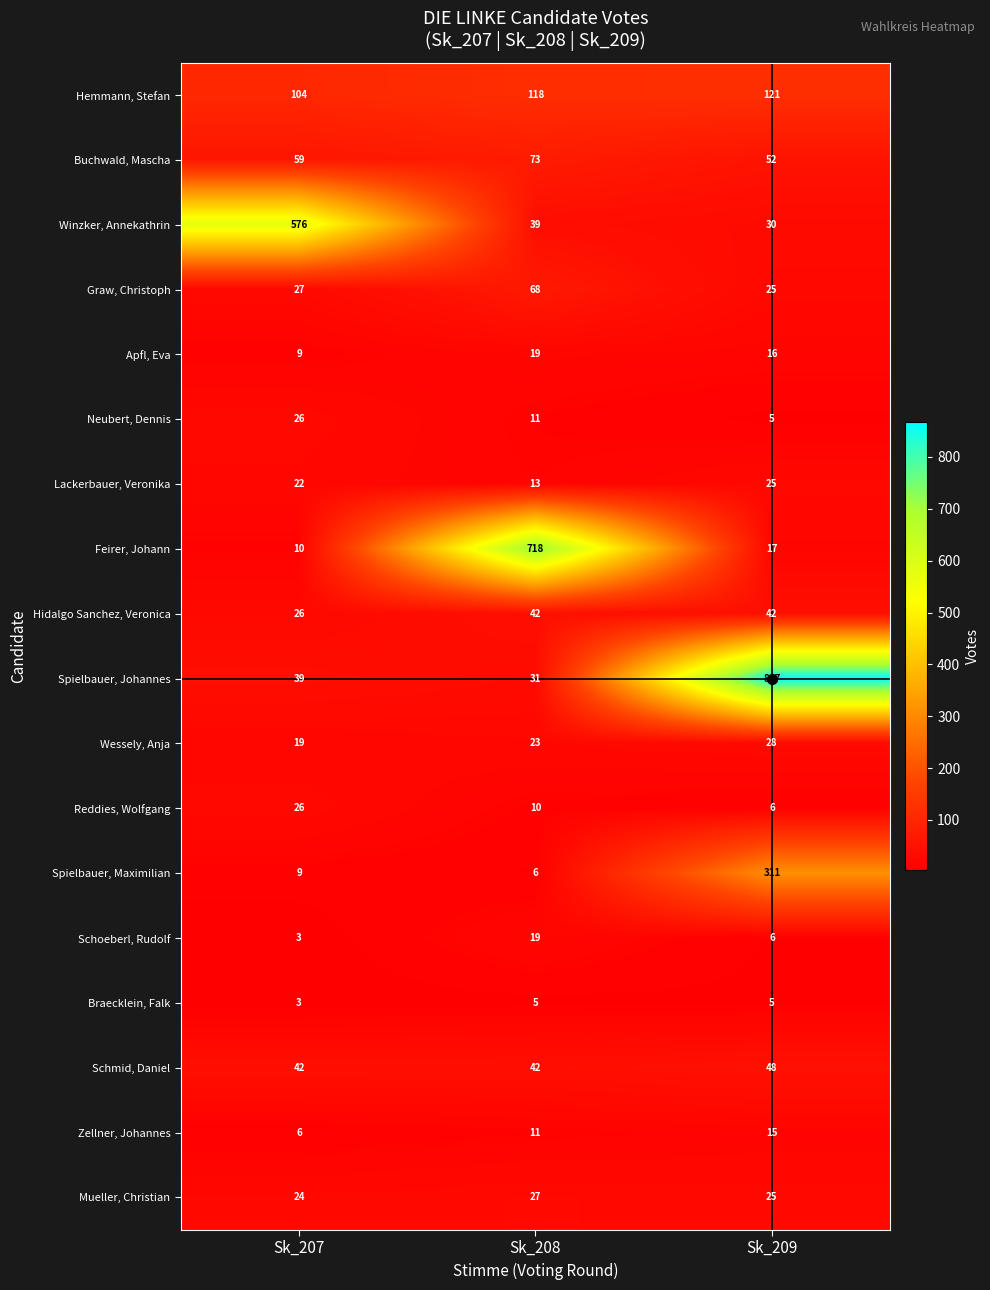

What is the difference between the highest and lowest values at Sk_207?

573